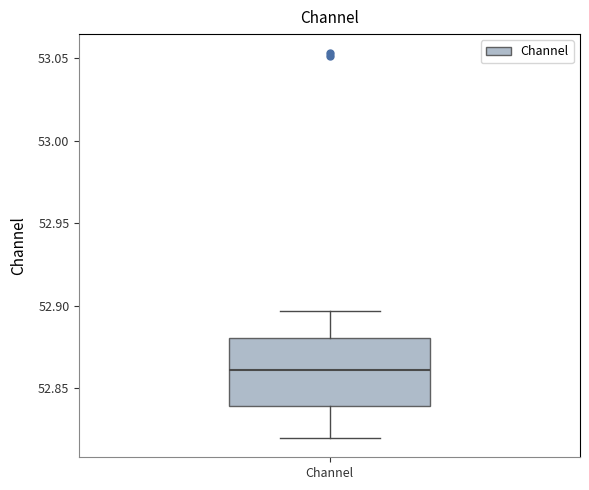

Read this box plot against the y-axis: the position of the median line, the range covered by the box, and the ends of both whiskers. The values are not printed on the chart, so give them approximately, as read against the axis.

median 52.860, box 52.840 to 52.880, whiskers 52.820 to 52.895